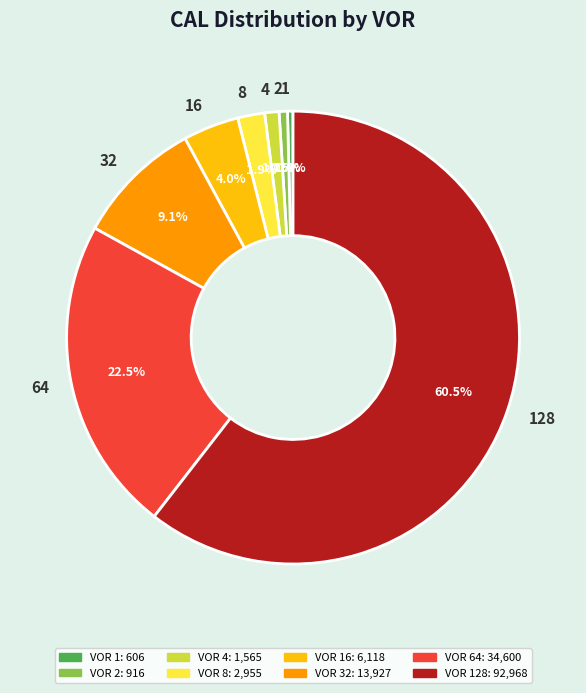

What is the majority slice?

128